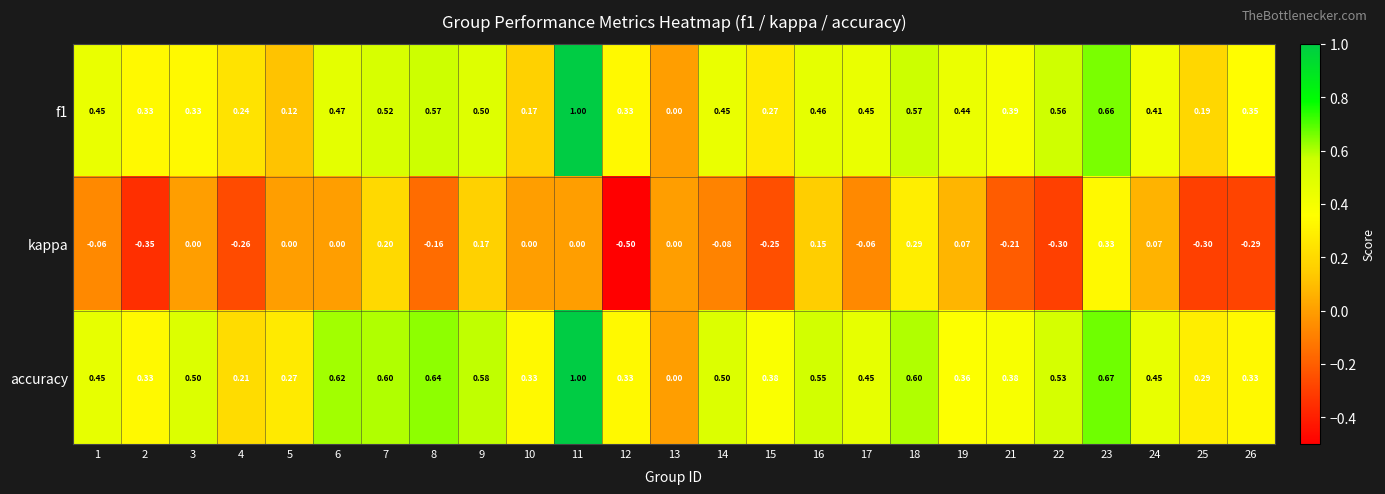

Which series has the largest total across all categories?

accuracy